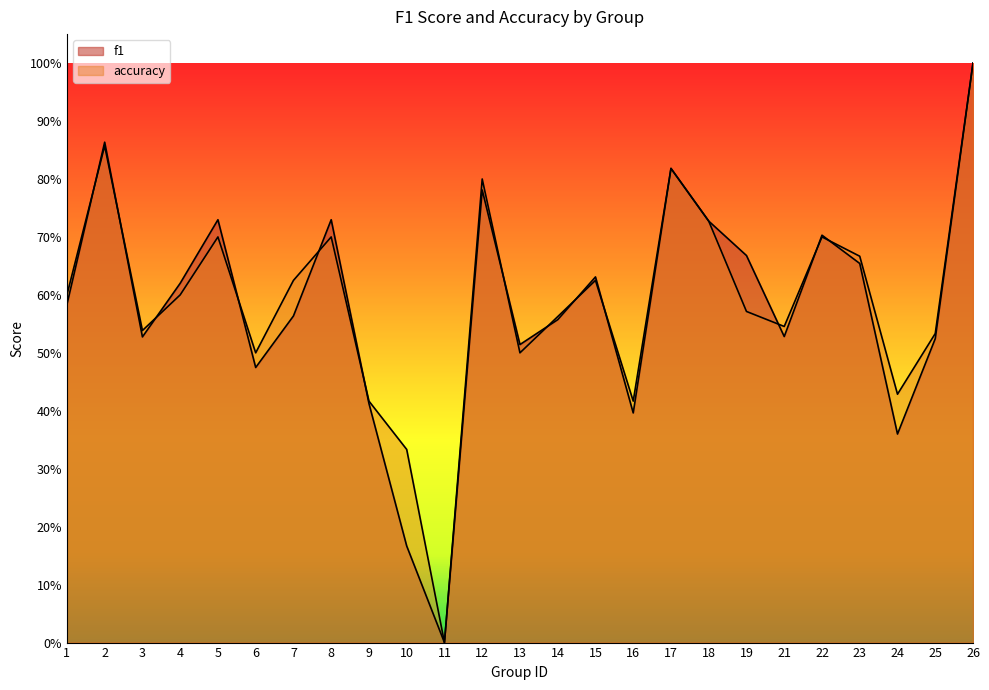

How many interior local valleys does the accuracy series have?

7